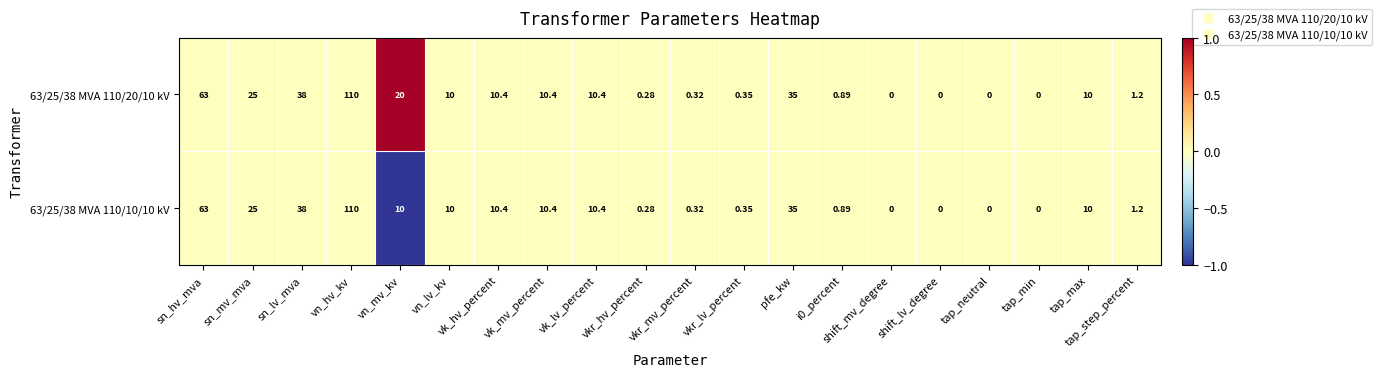

At which category is the sum across all series the highest?

vn_hv_kv